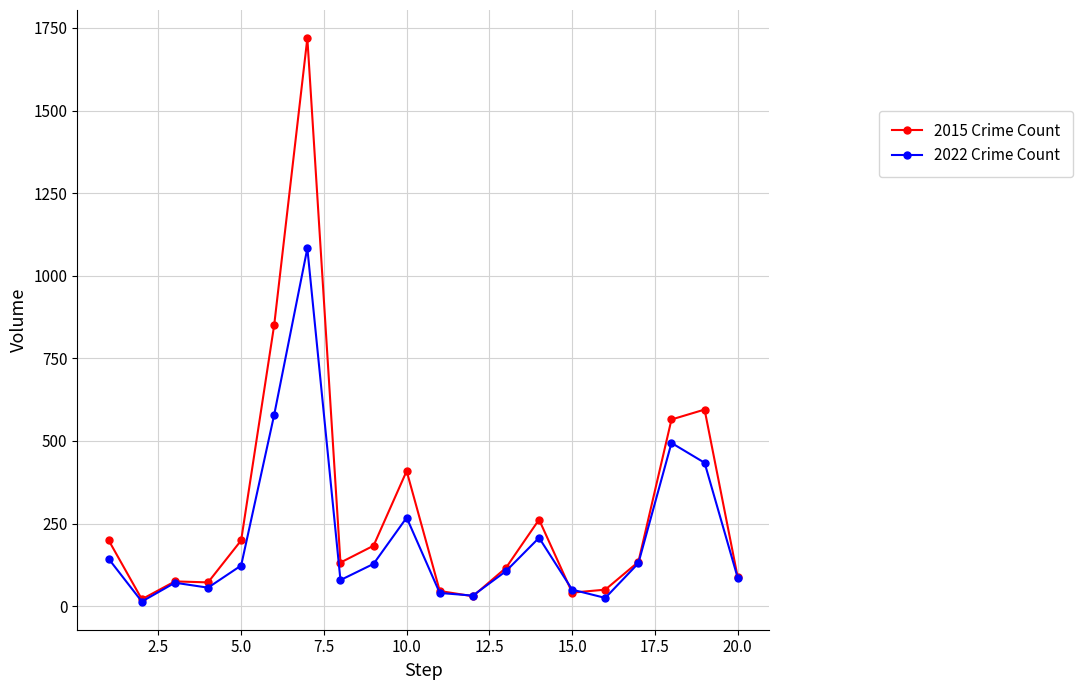

Which series has the widest spread of values?

2015 Crime Count